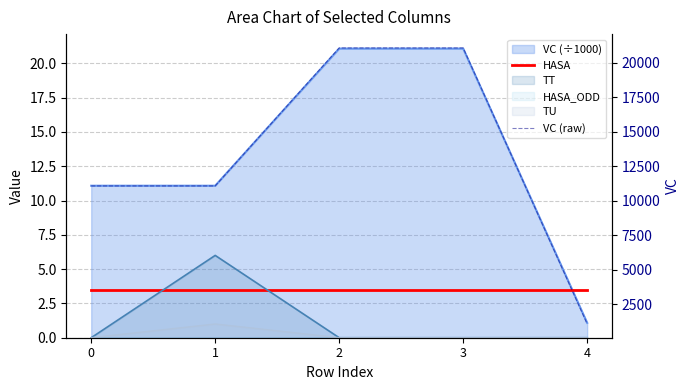

Between 0 and 3, which series saw the biggest shift?

VC (raw)